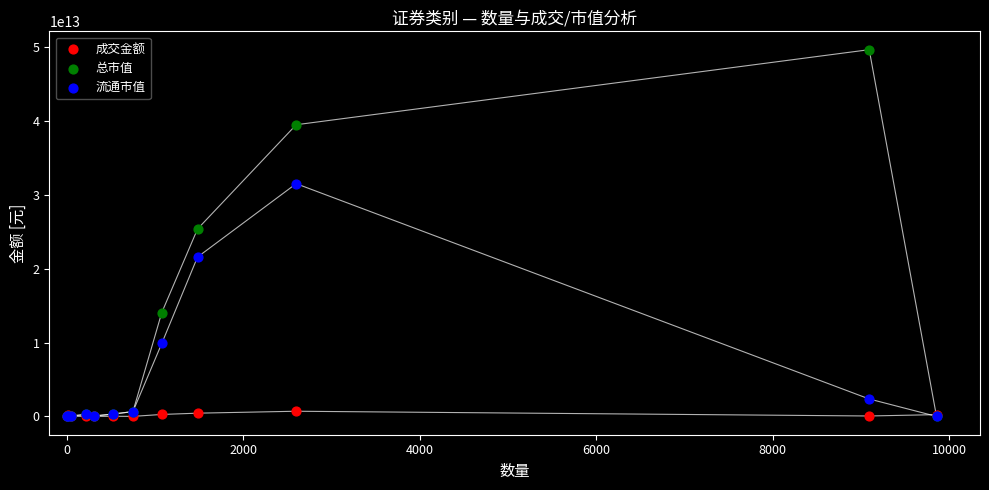

What are all the series names shown in the legend?

成交金额, 总市值, 流通市值